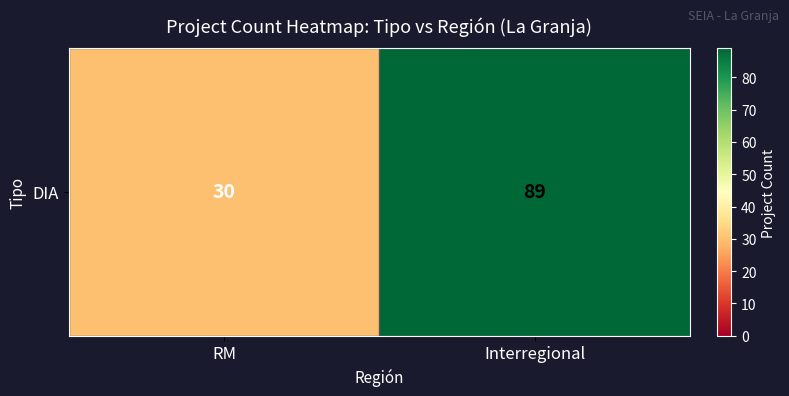

Where is the data nearest to the value 59?

RM